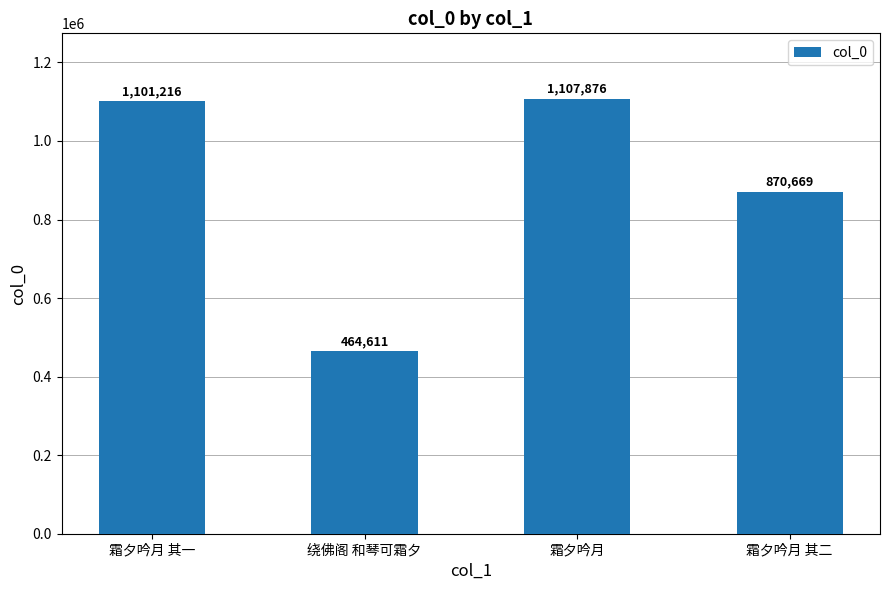

What position from the left is 霜夕吟月 其一?

1